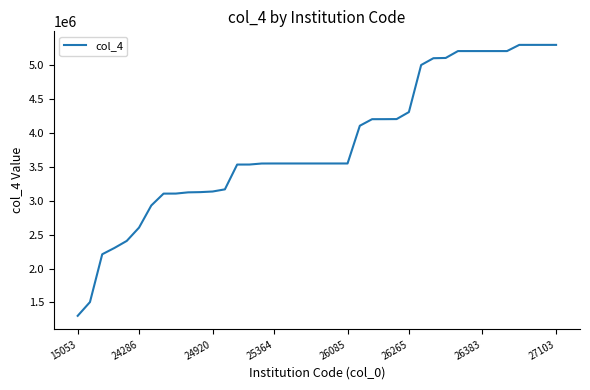

What is the smallest value displayed?

1302603